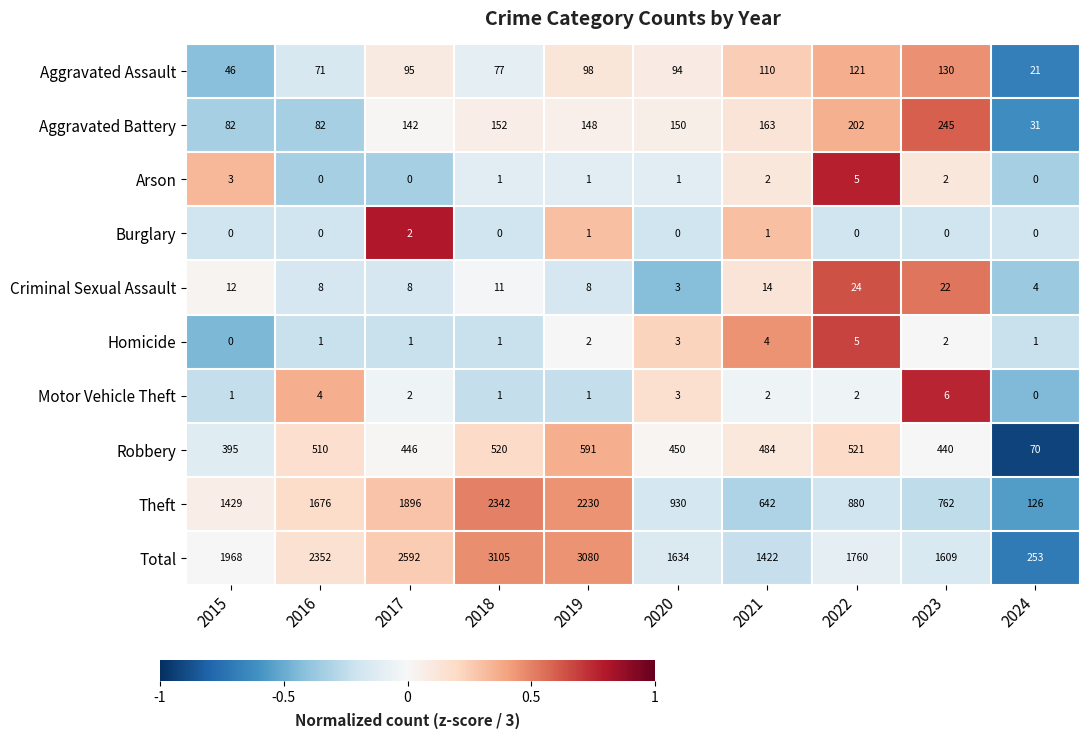

The value of Criminal Sexual Assault at 2018 is 11. True or false?

True